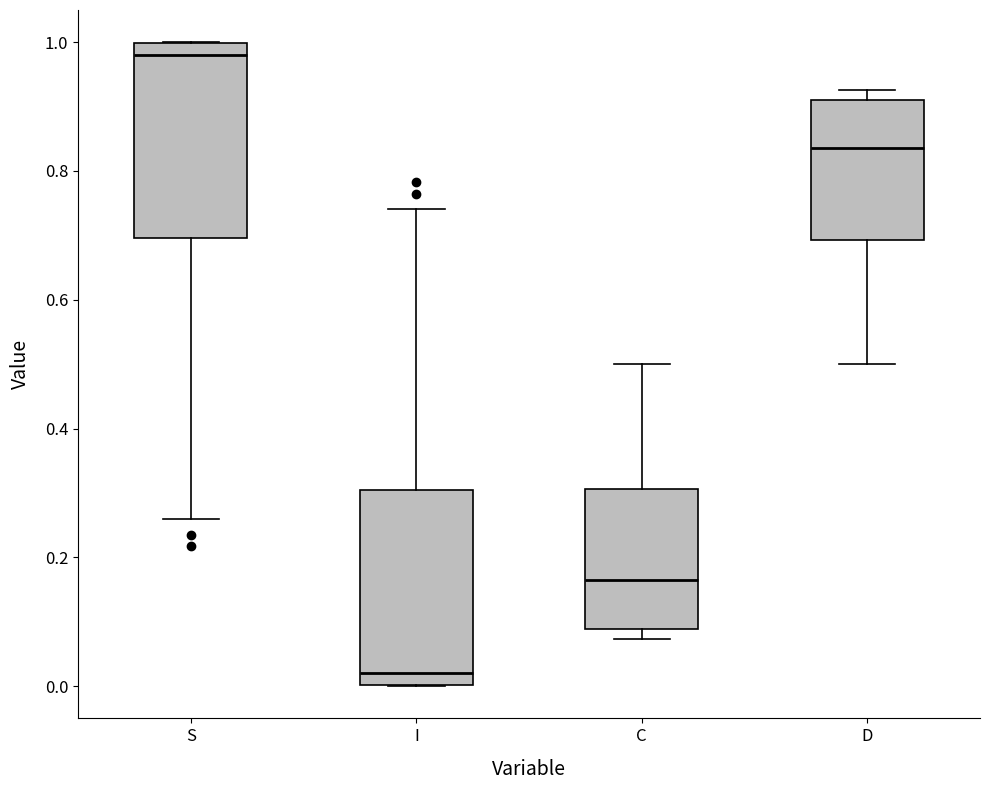

Which box's median line is the lowest?

I